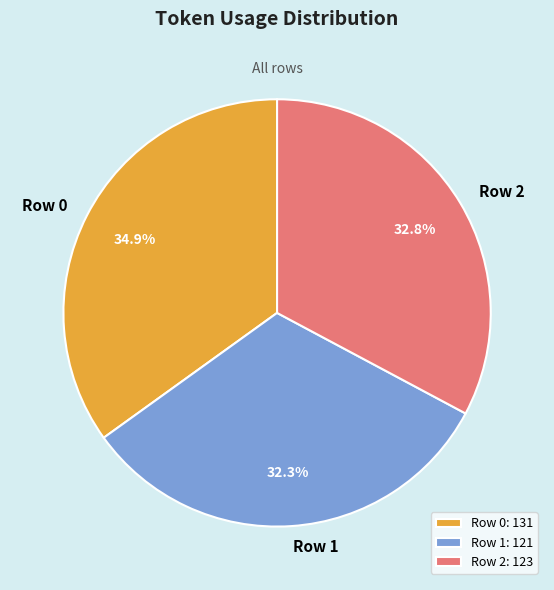

To the nearest percent, what percentage of the pie is Row 2?

33%